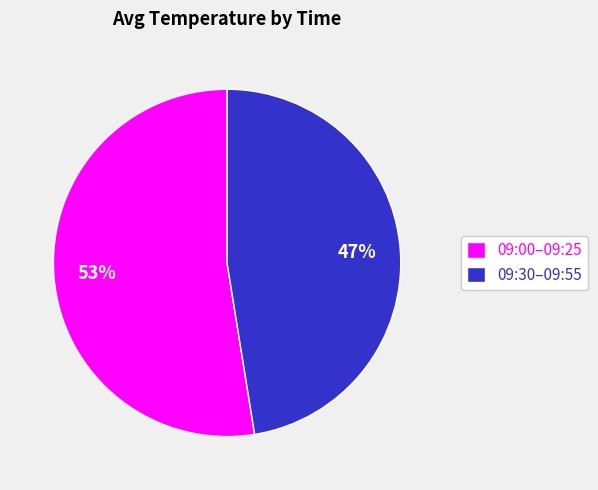

To the nearest percent, what portion does 09:00–09:25 represent?

53%